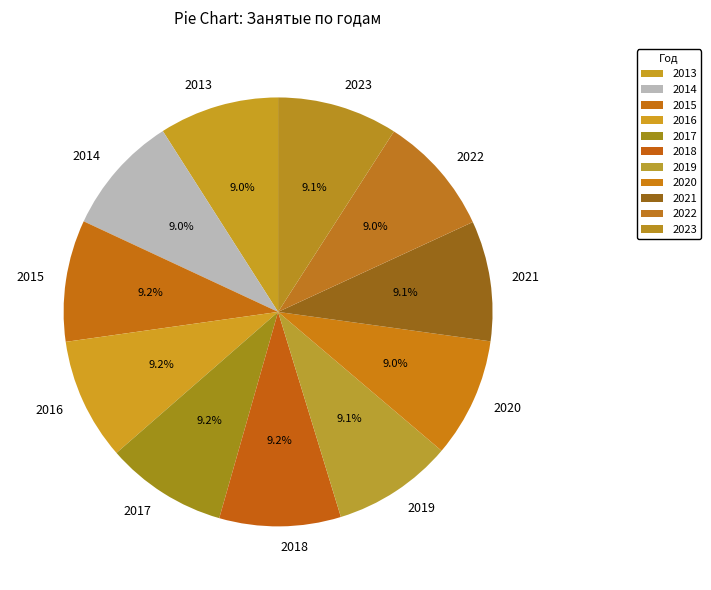

Does any single category account for the majority?

No